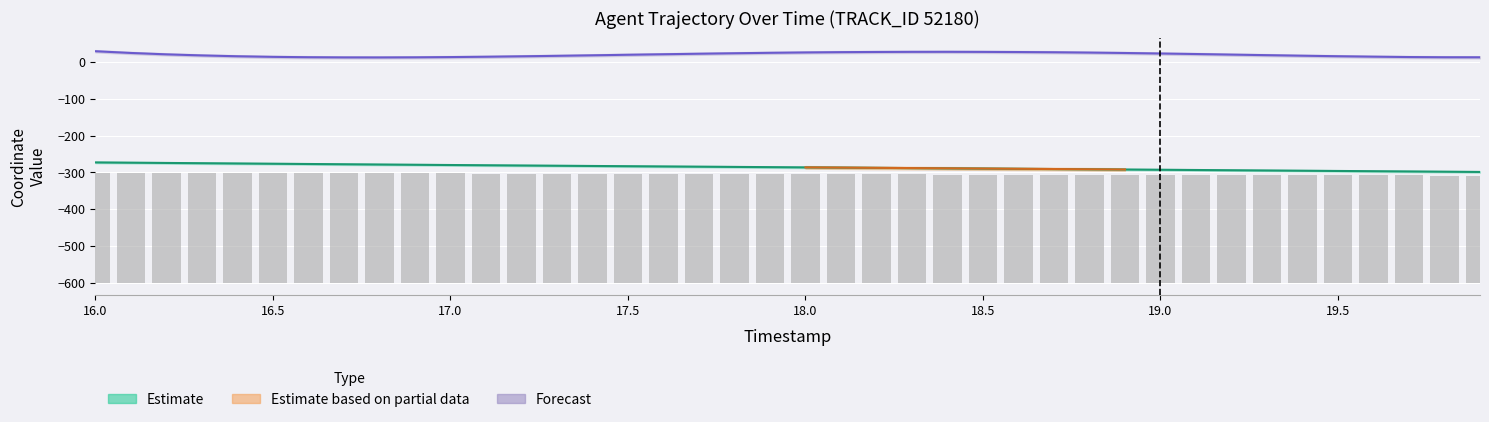

At which label does X first exceed -285?

16.0